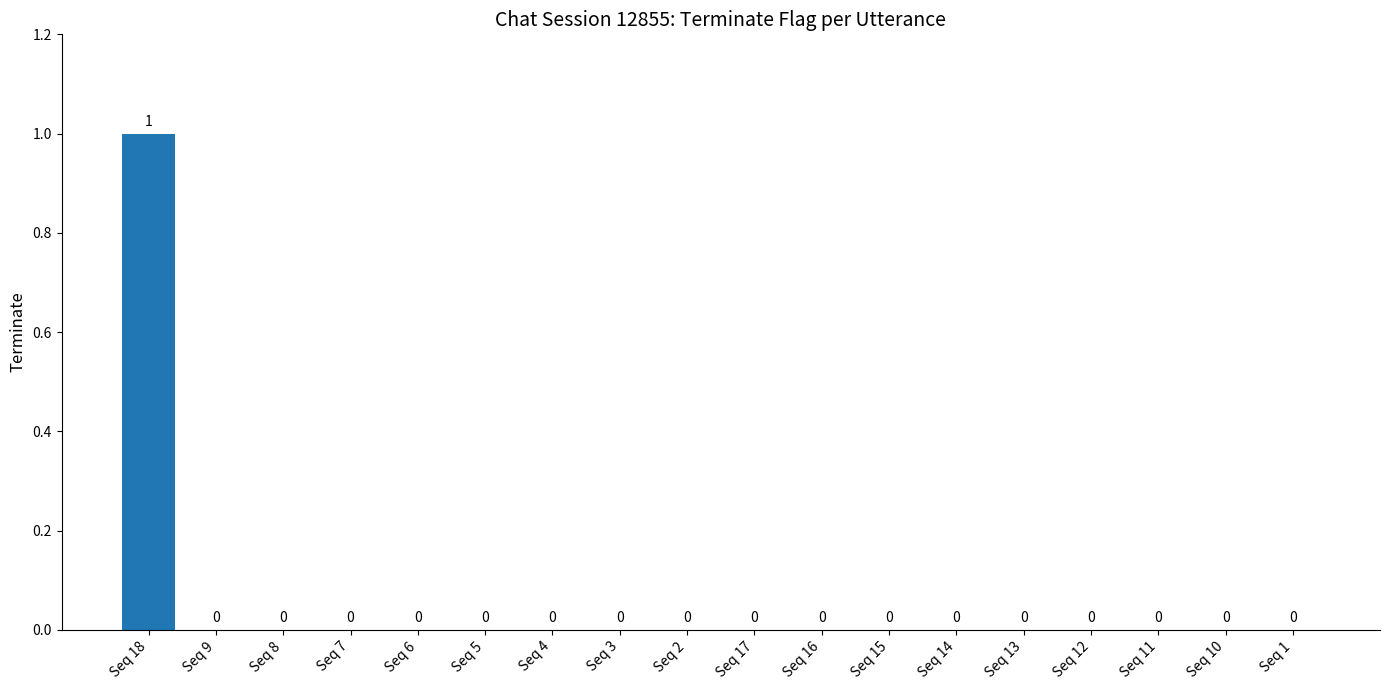

Is it true that the value at Seq 14 is 0?

True